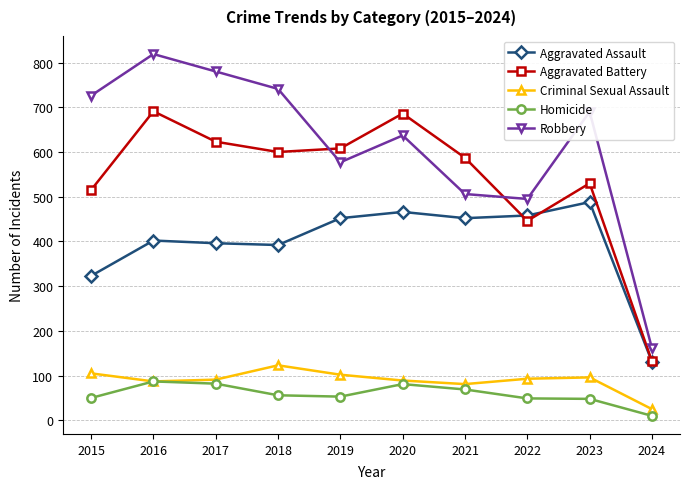

What value does the Aggravated Battery series have at 2020?

686